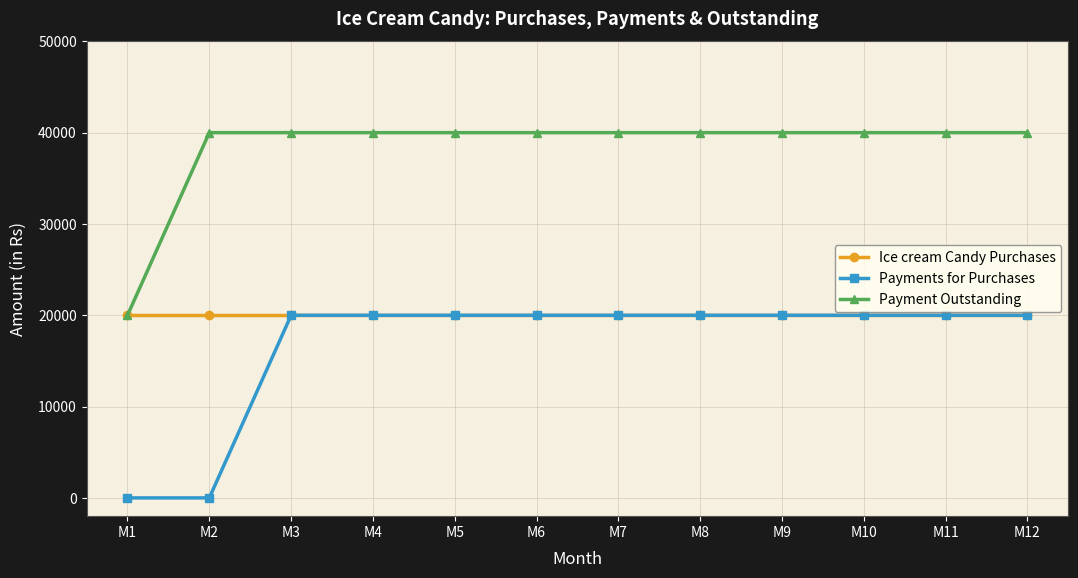

What is the maximum value for Payments for Purchases?

20000